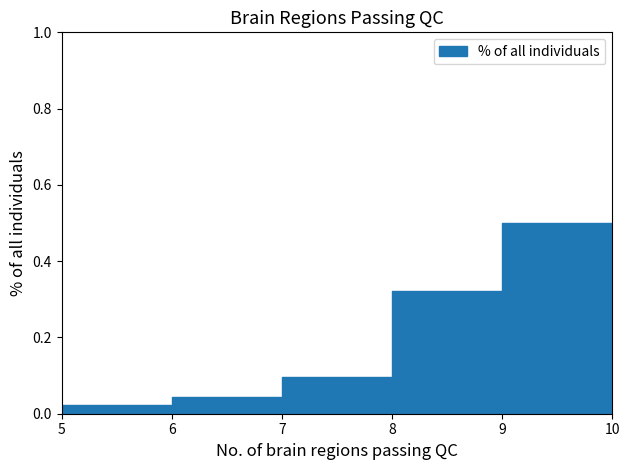

At which label is % of all individuals closest to 0?

5